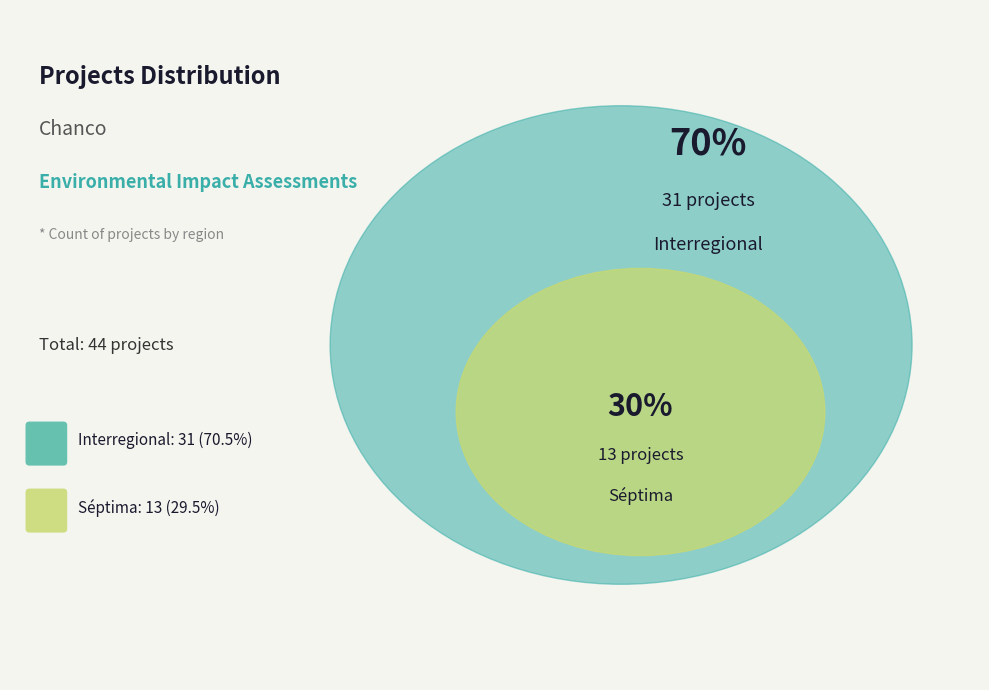

To the nearest percent, what is the difference between the Séptima and Interregional slice percentages?

41%